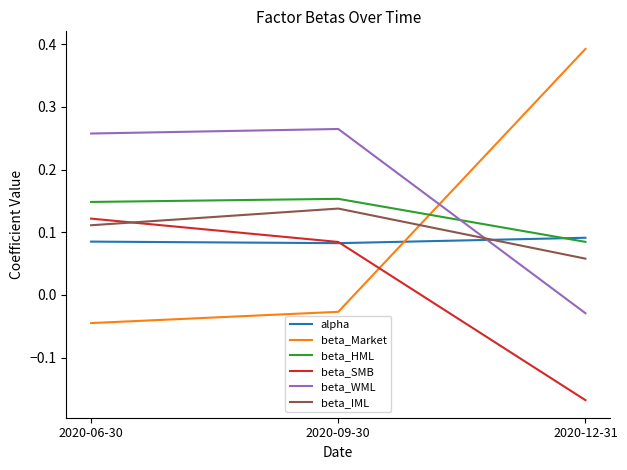

What is the difference between the highest and lowest values at 2020-12-31?

0.6